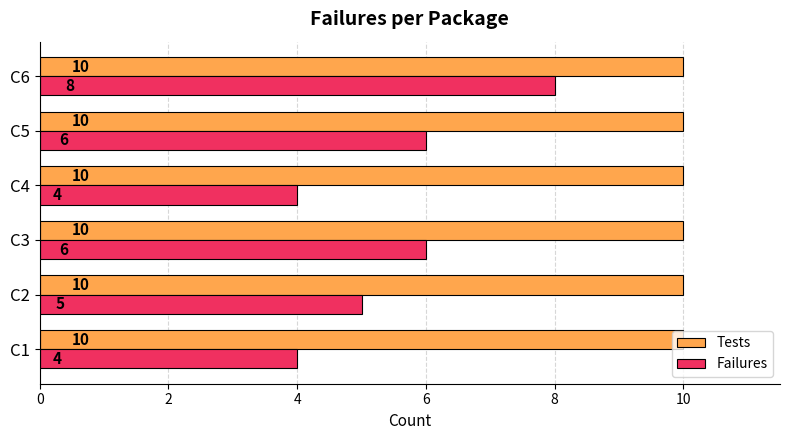

The Failures series shows 6 at C3. True or false?

True